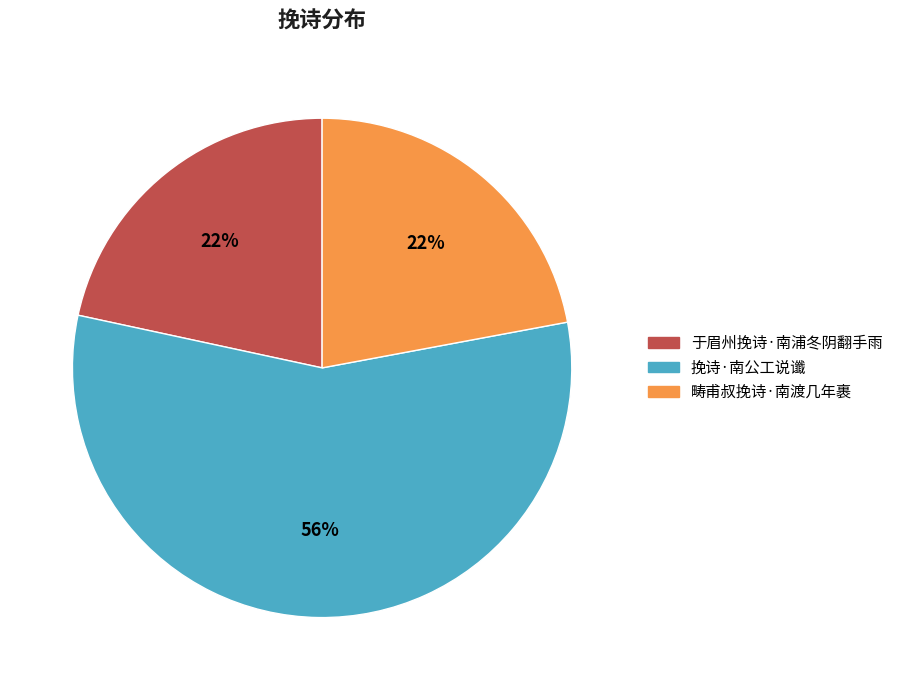

What is the largest slice in the pie chart?

挽诗·南公工说谶